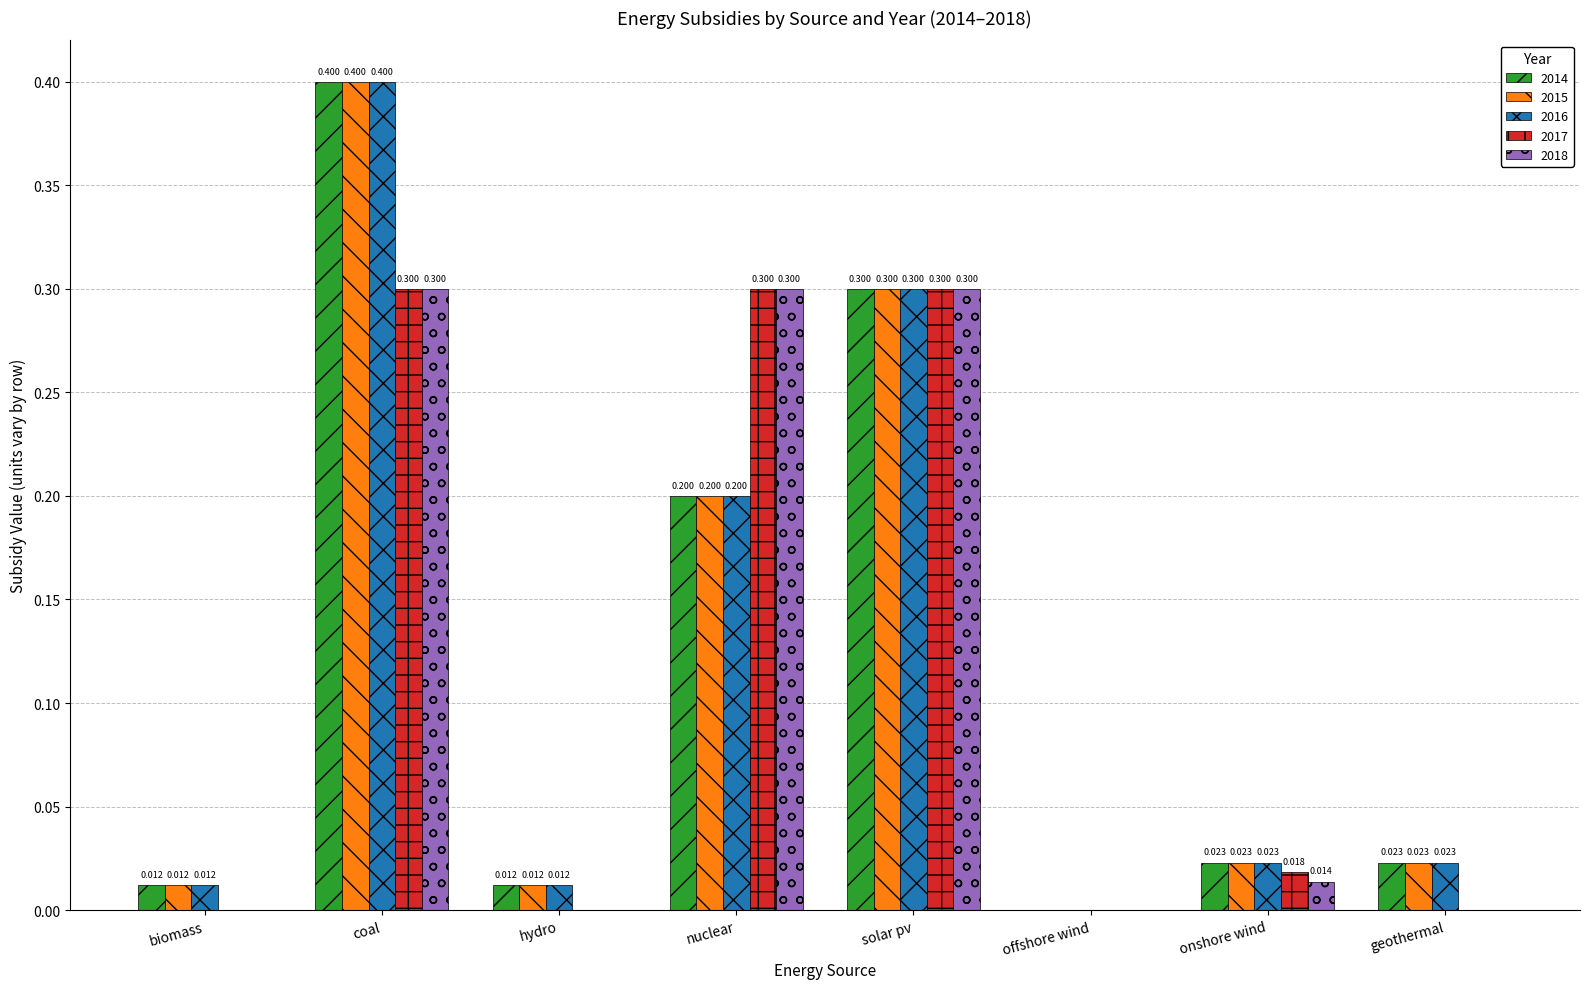

At which category is the sum across all series the highest?

coal